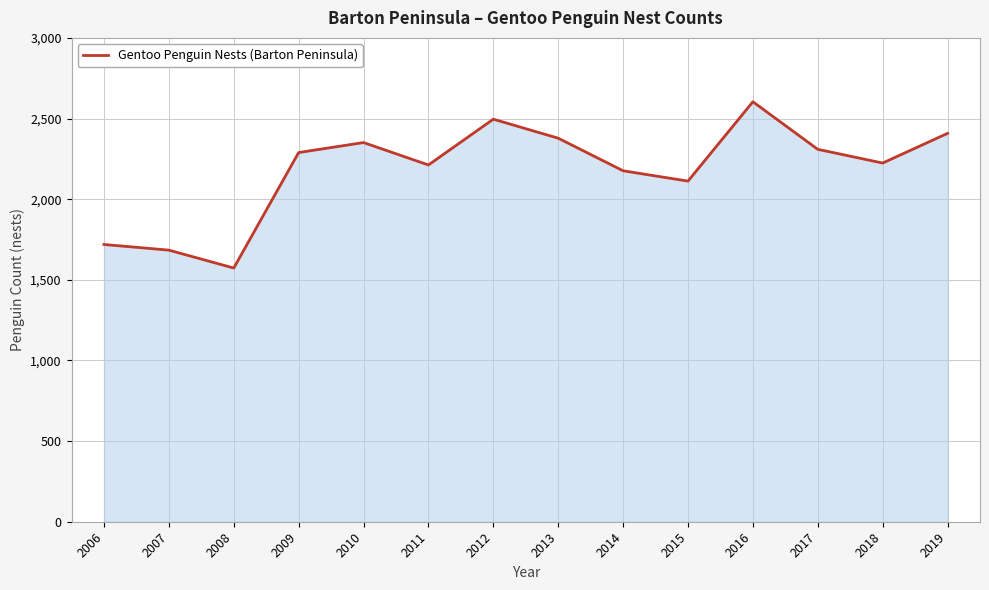

What is the smallest value displayed?

1573